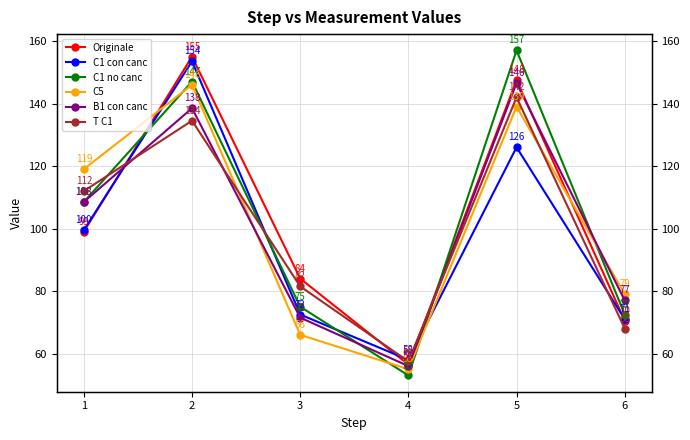

What is the difference between the maximum and minimum values in the Originale series?

98.5